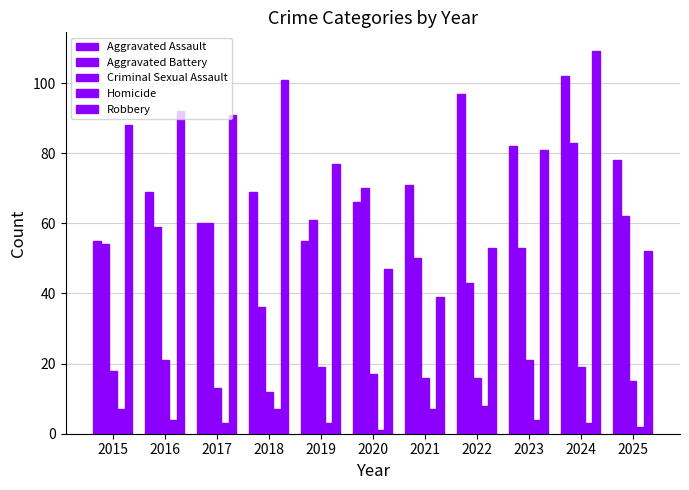

How many data points in Criminal Sexual Assault are less than 17?

5